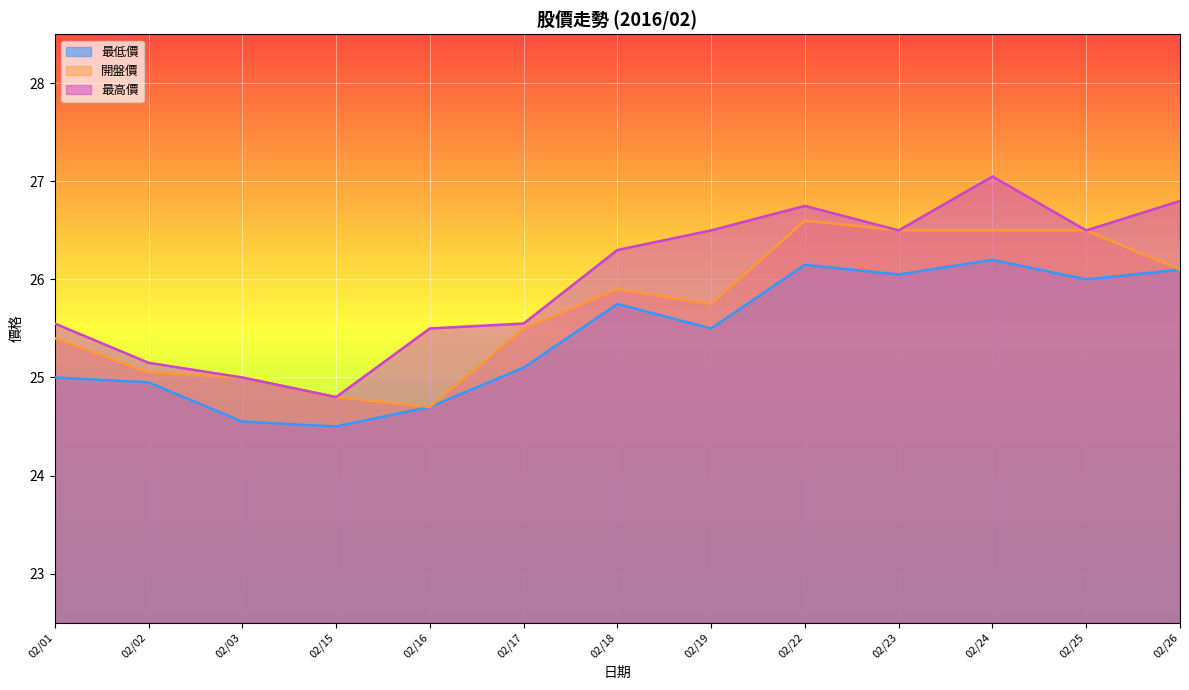

The 最低價 series shows 17.6 at 02/24. True or false?

False